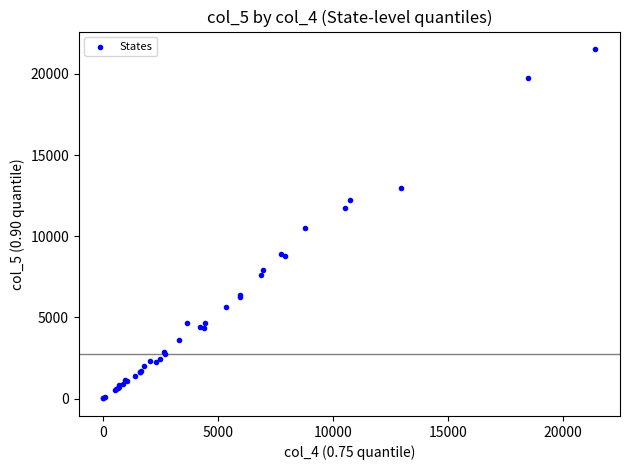

What Y value in the scatter plot is closest to 10769?

10492